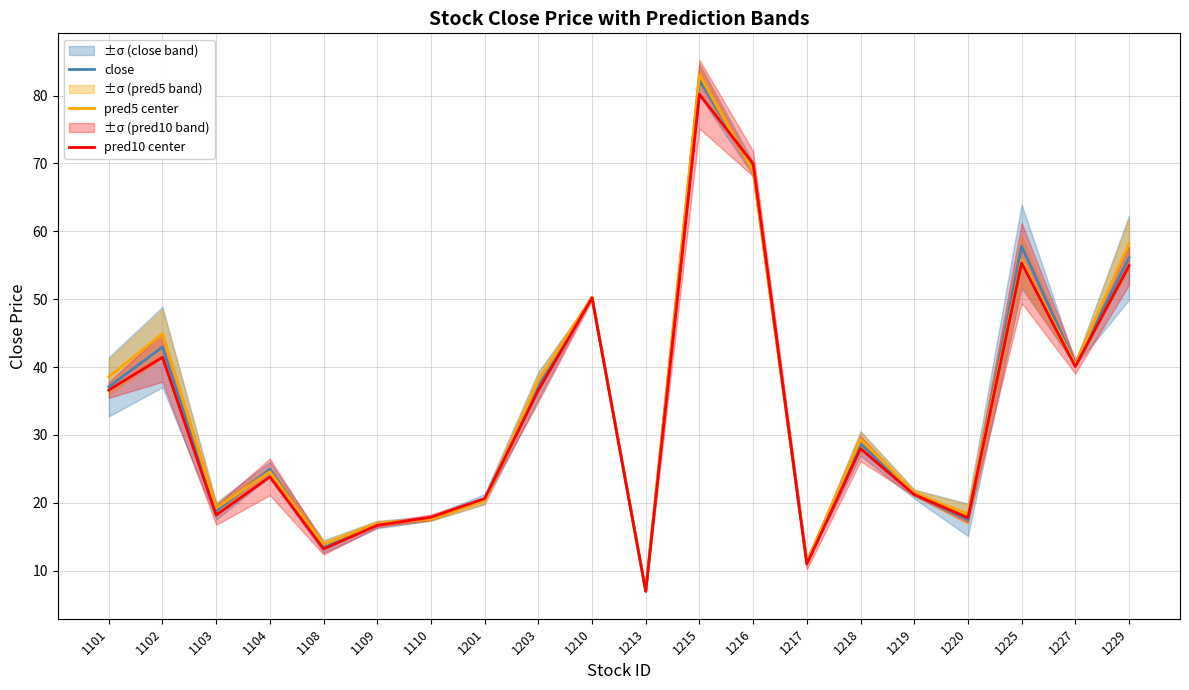

What is the difference between the highest and lowest values at 1219?

0.3